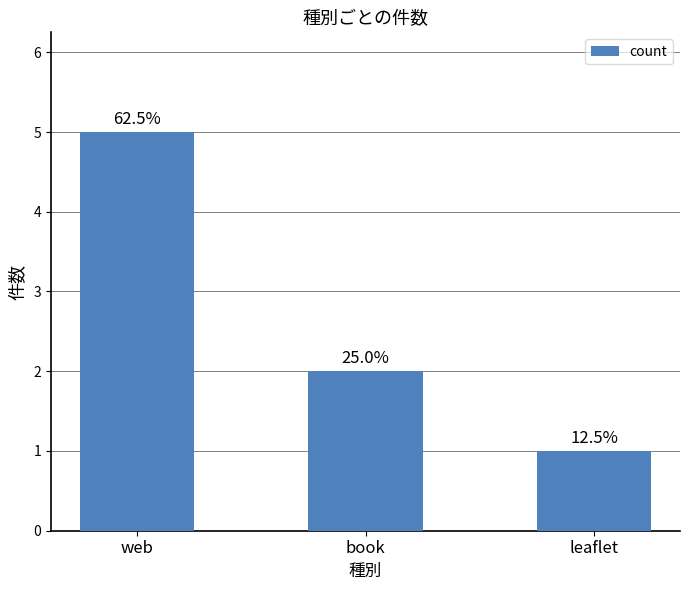

Reading left to right, list all the values displayed in this chart.

5	2	1